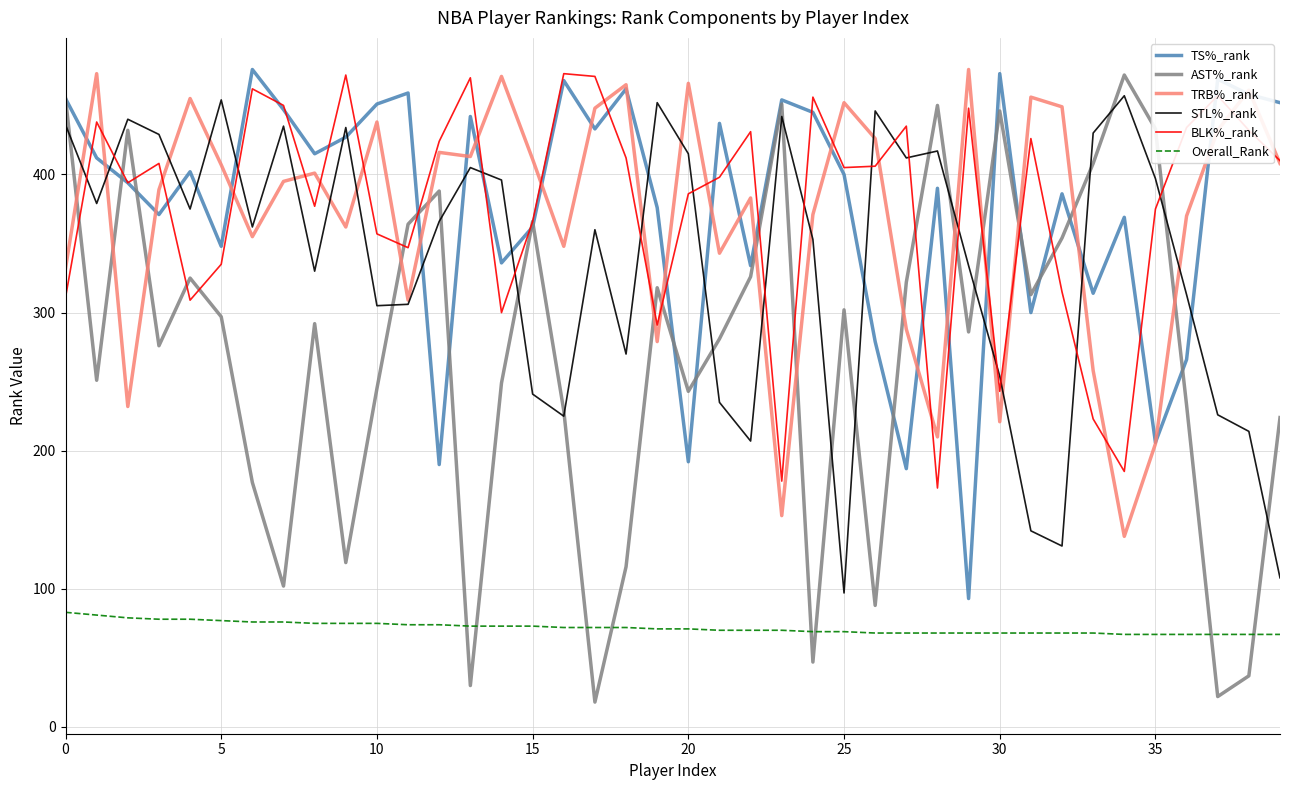

True or false: STL%_rank and BLK%_rank cross at least once.

True